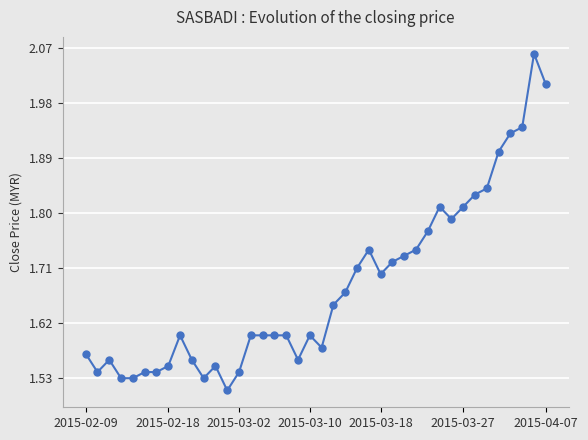

What is the sum of all values?

67.1